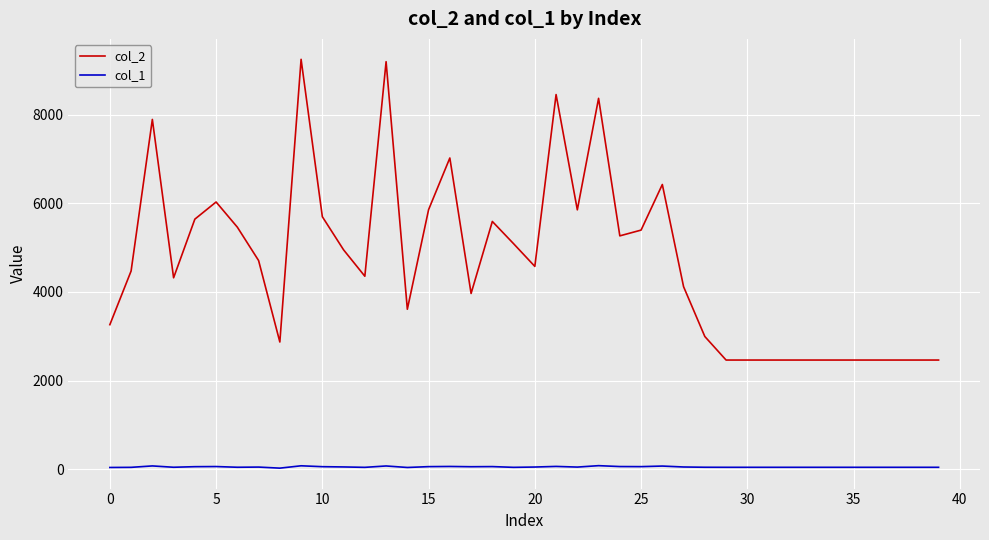

True or false: col_1 and col_2 intersect in this chart.

False